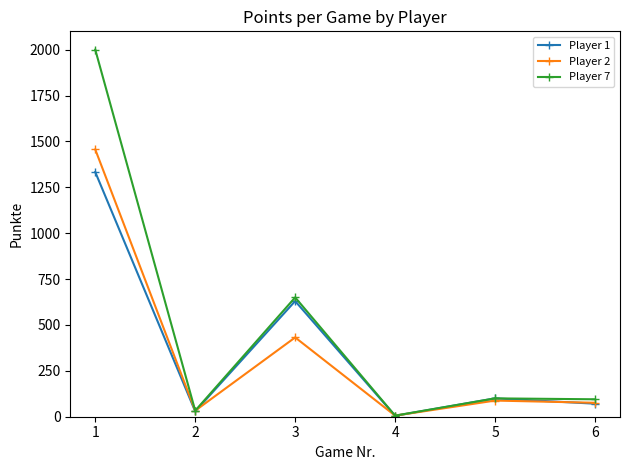

Between 3 and 5, which series saw the biggest shift?

Player 7